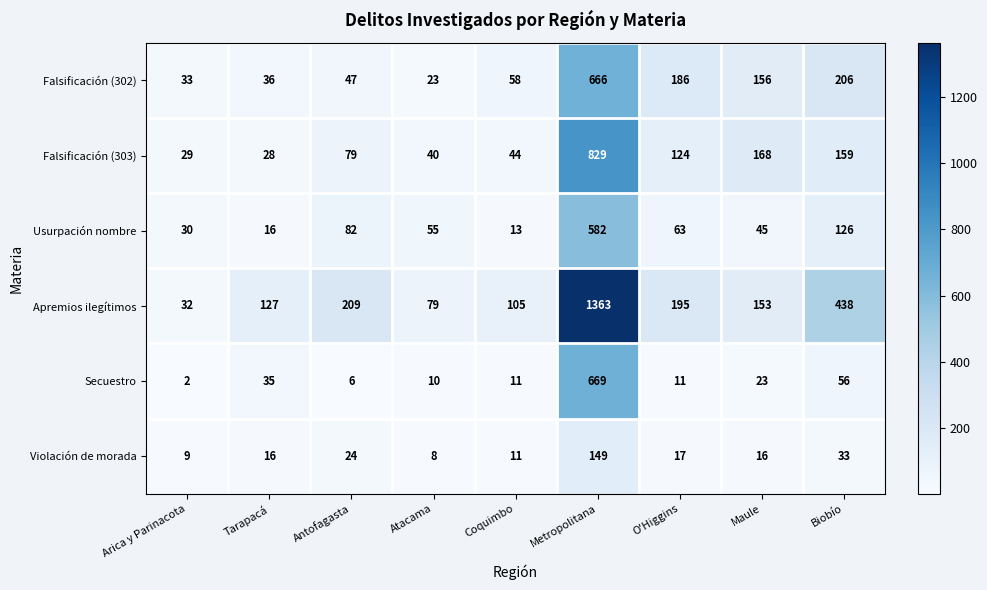

Which series changed the most between Antofagasta and Biobío?

Apremios ilegítimos